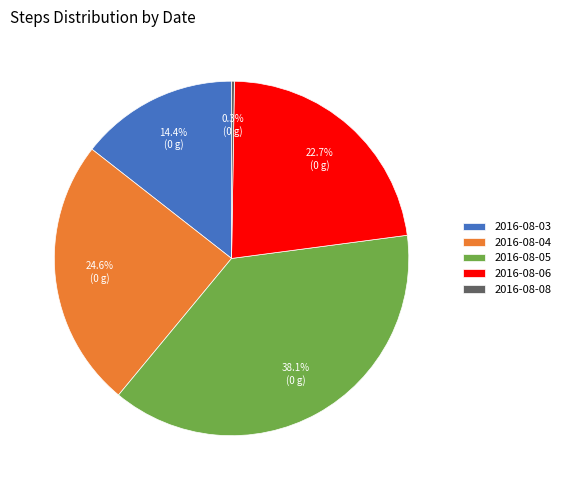

To the nearest percent, what percentage of the pie is 2016-08-06?

23%